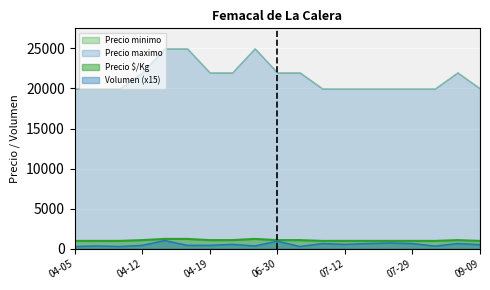

How many values in the Precio minimo series exceed 1000?

9